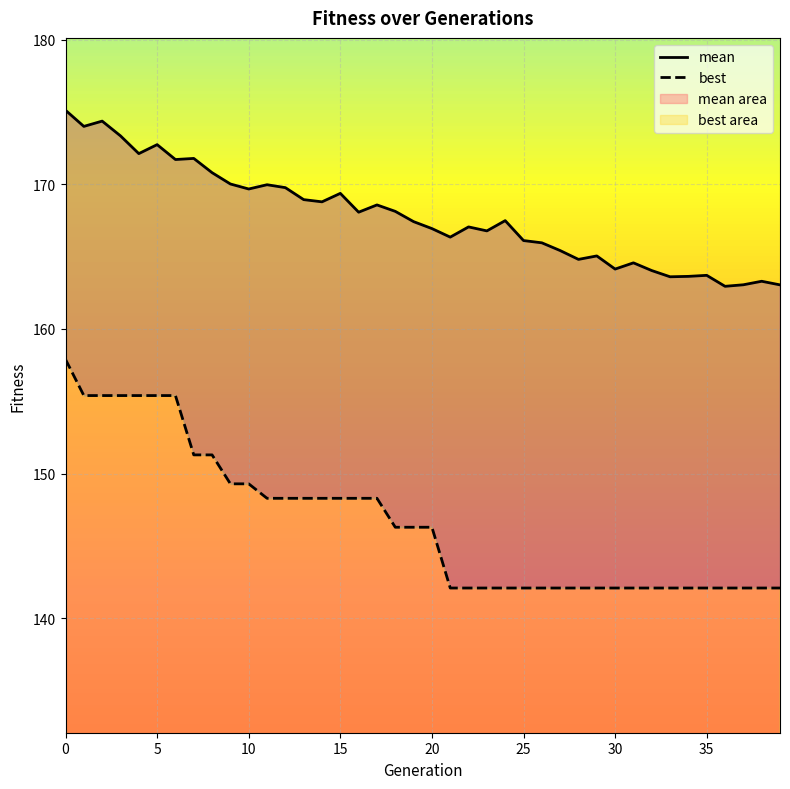

What is the average value of the best series?

146.7